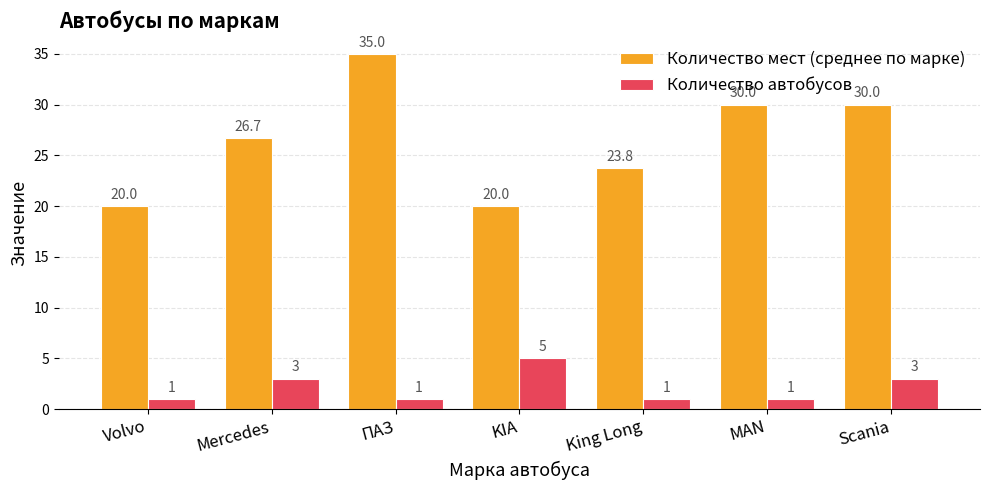

How many data points in Количество мест (среднее по марке) are less than 26?

3